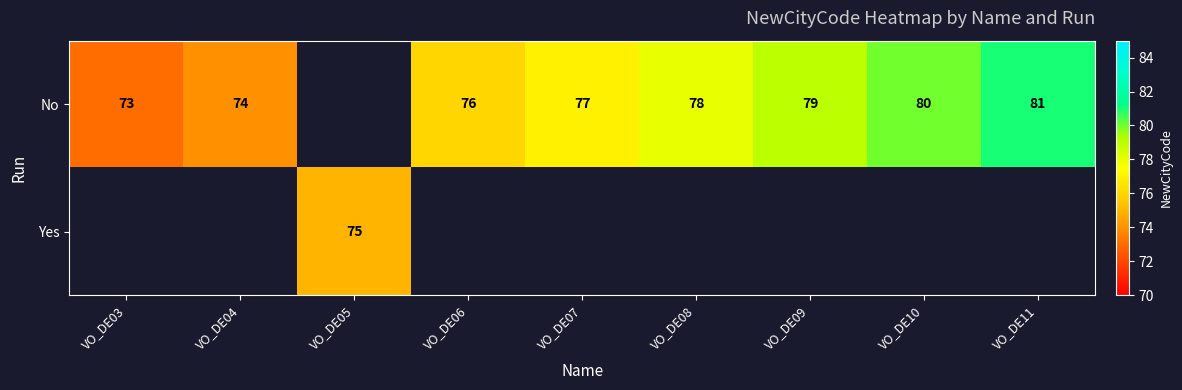

Between VO_DE06 and VO_DE03, which is larger?

VO_DE06